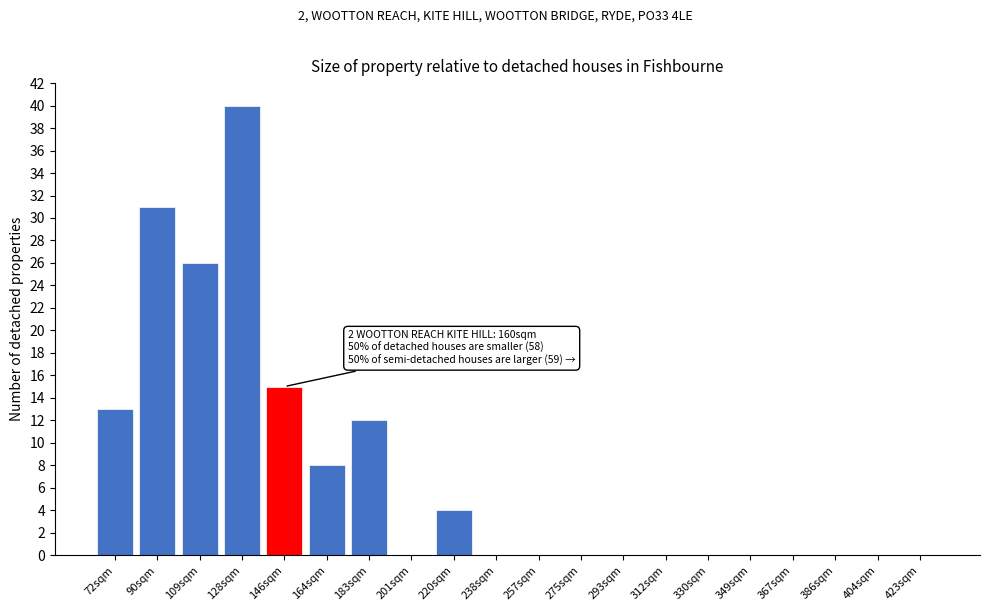

Reading left to right, extract all data points from this chart.

72sqm=13	90sqm=31	109sqm=26	128sqm=40	146sqm=15	164sqm=8	183sqm=12	201sqm=0	220sqm=4	238sqm=0	257sqm=0	275sqm=0	293sqm=0	312sqm=0	330sqm=0	349sqm=0	367sqm=0	386sqm=0	404sqm=0	423sqm=0